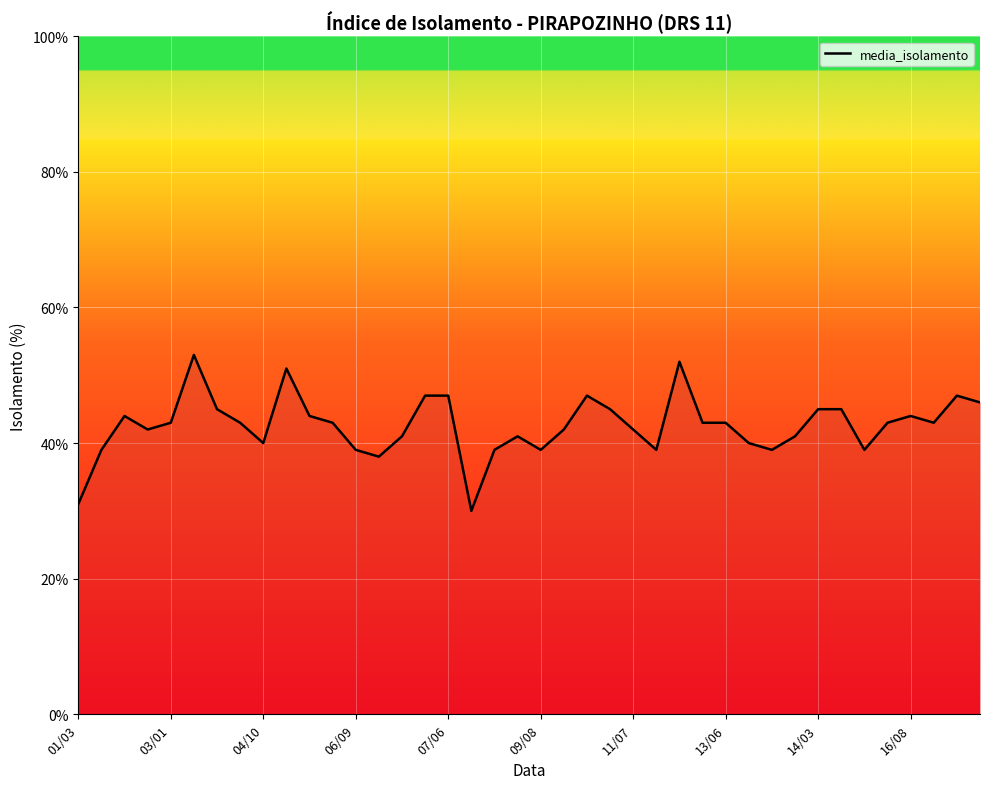

What is the difference between the maximum and minimum values?

23